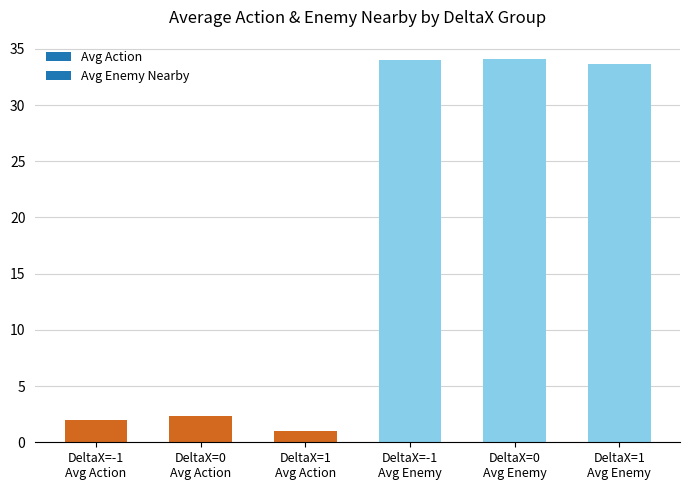

What is the average value?

17.9